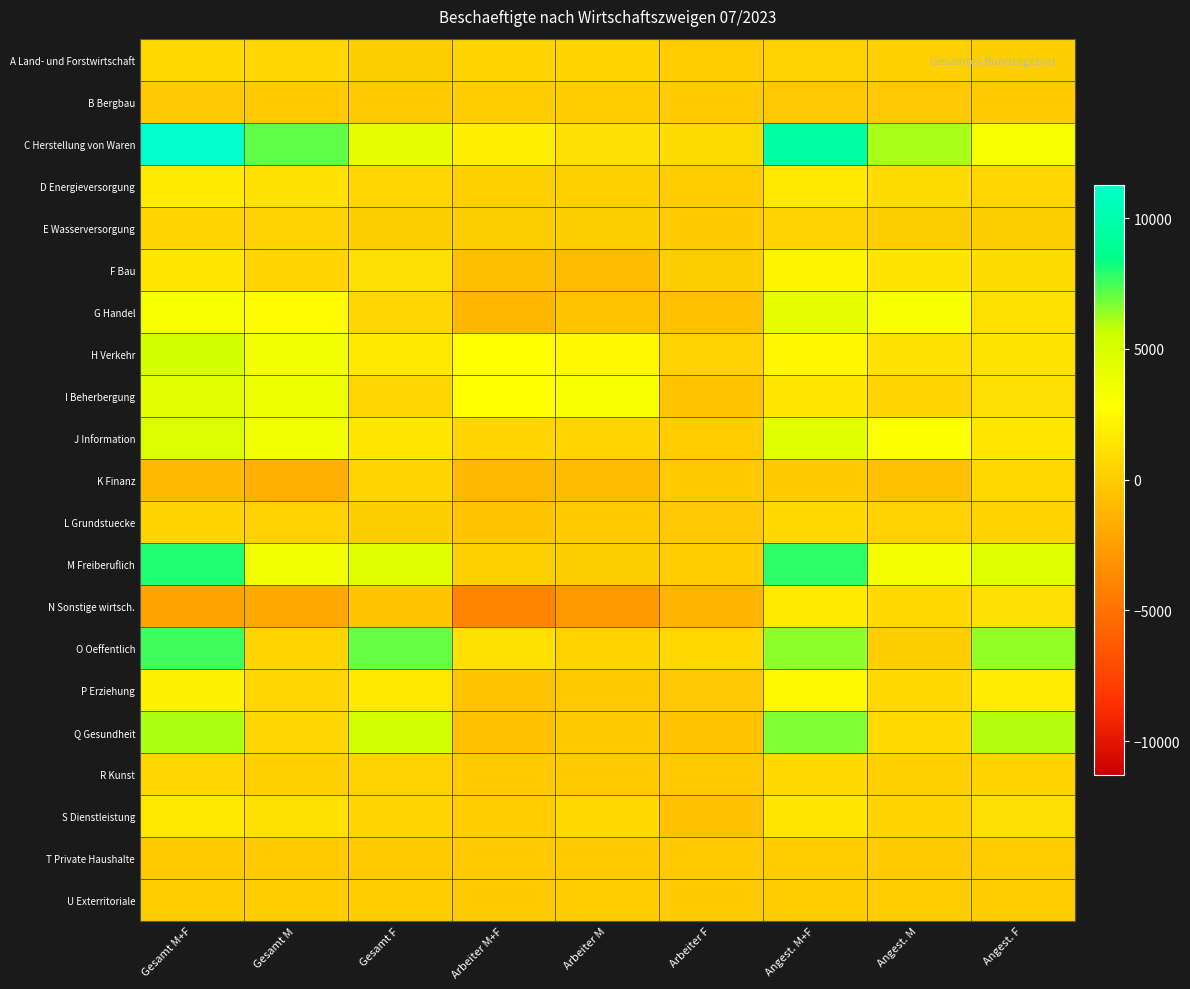

Which label corresponds to the smallest value in the chart?

Arbeiter M+F